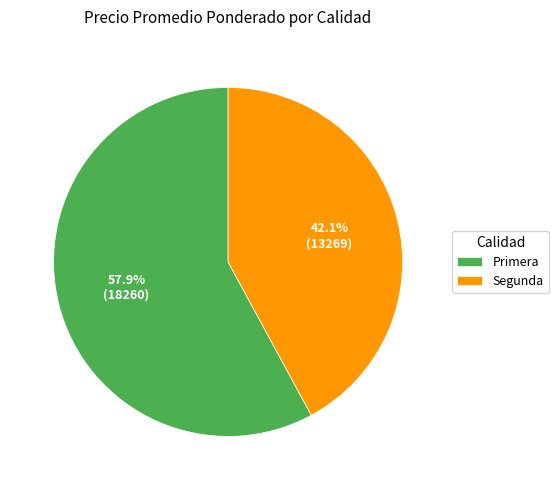

What portion of the pie excludes Primera?

42.1%